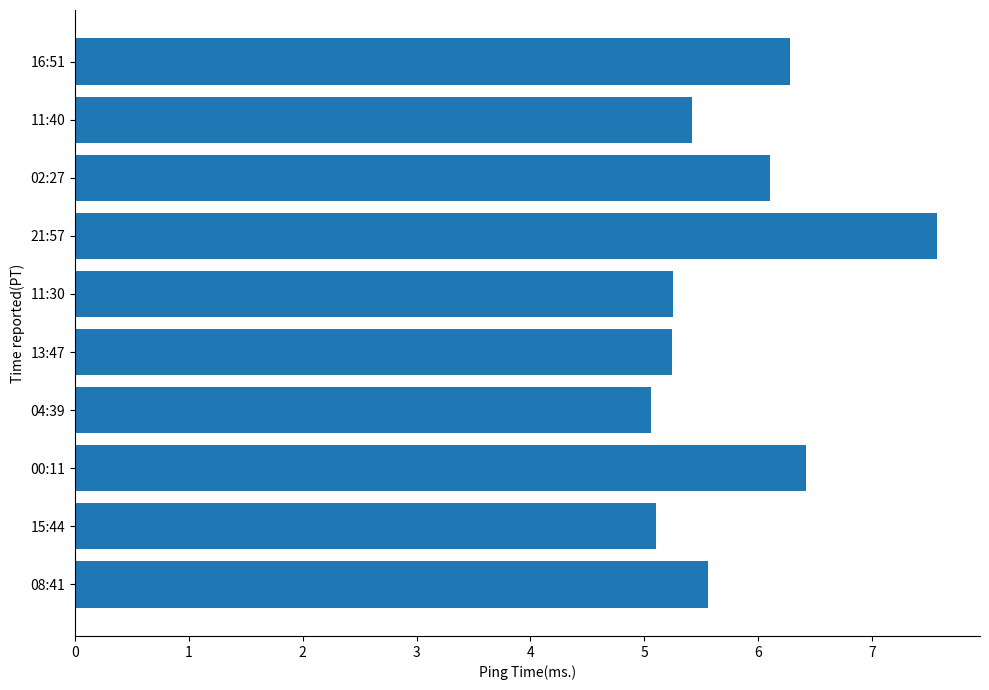

Which has a higher value, 11:30 or 21:57?

21:57